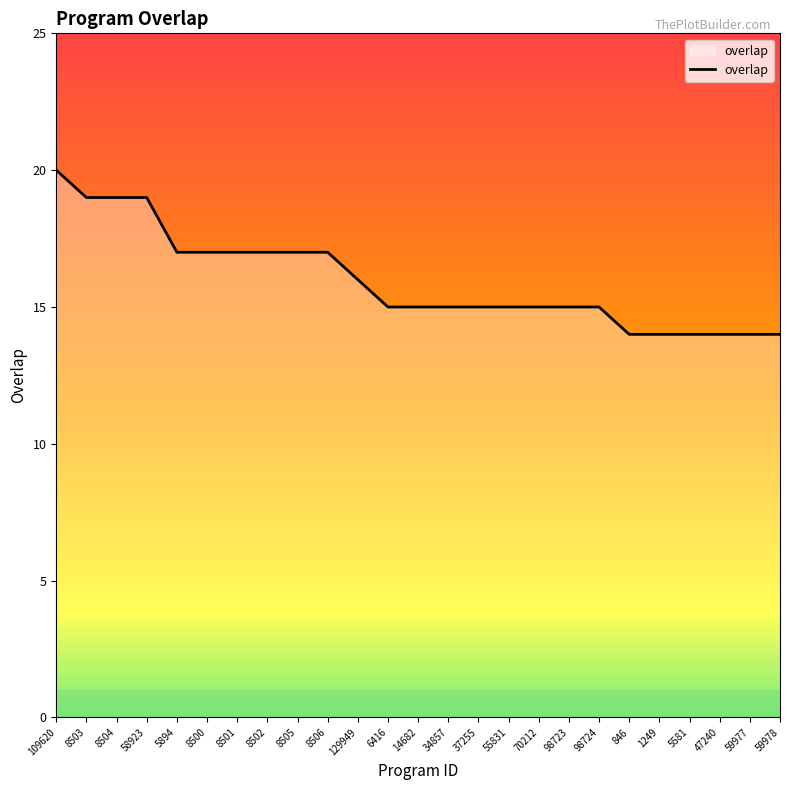

Between 70212 and 1249, which is larger?

70212